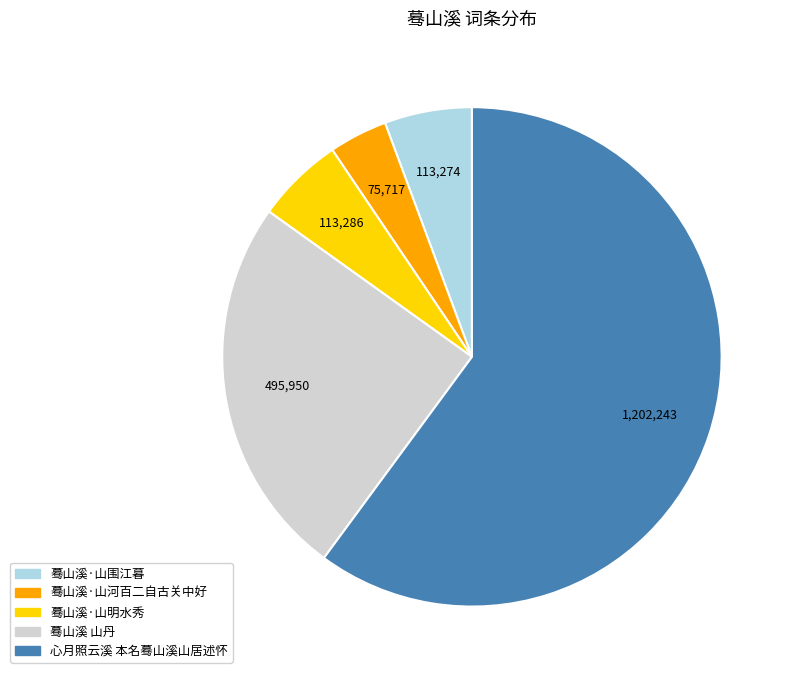

Count the number of slices in the pie.

5